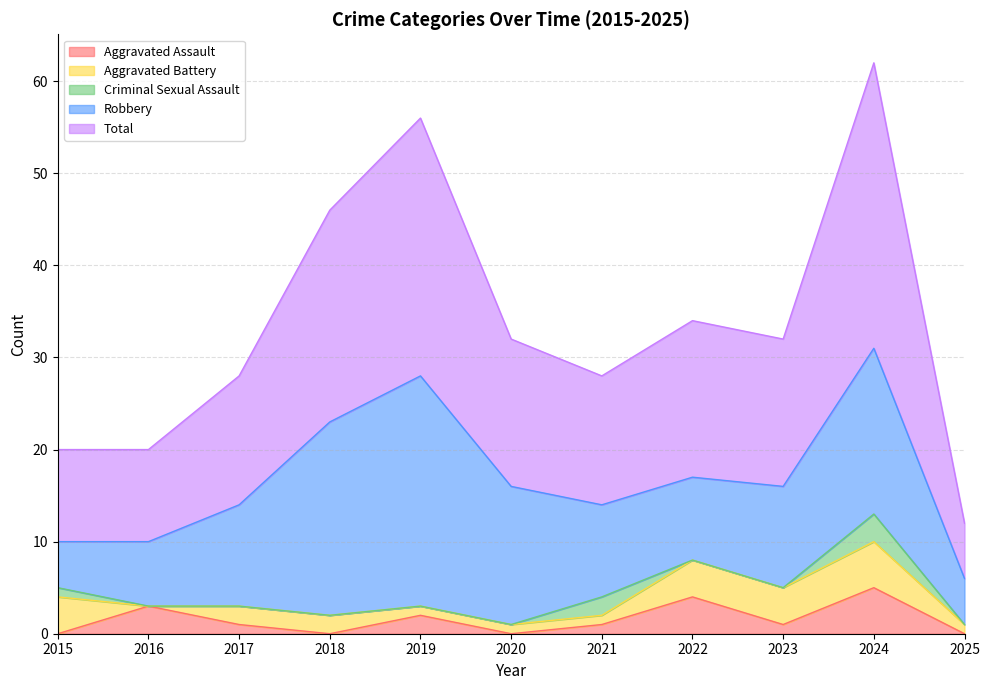

What is the value of the Total point at the 9th from the left?

16